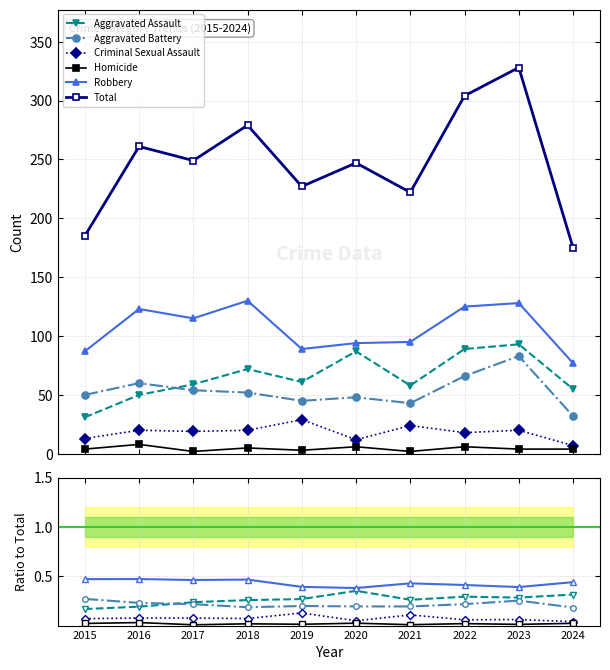

The value of Total at 2016 is 368. True or false?

False